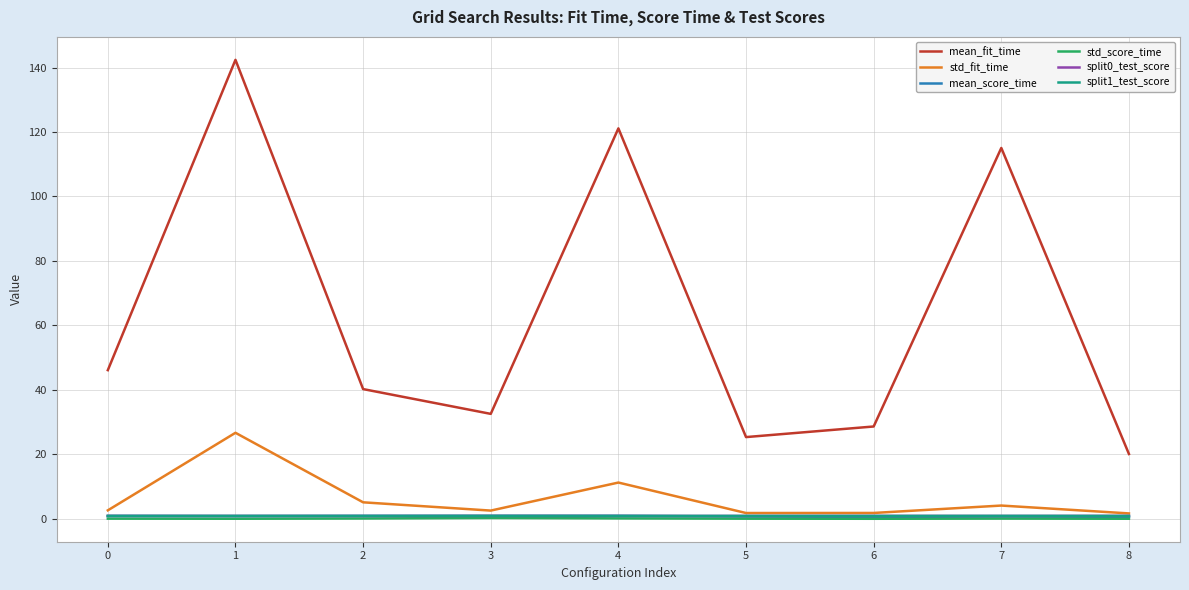

True or false: std_score_time and mean_fit_time intersect in this chart.

False